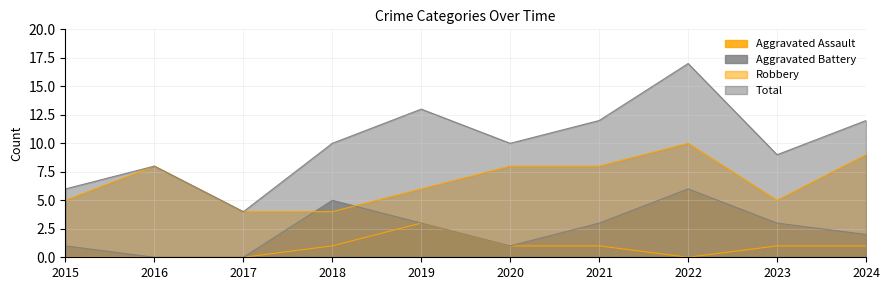

What are all the series names shown in the legend?

Aggravated Assault, Aggravated Battery, Robbery, Total